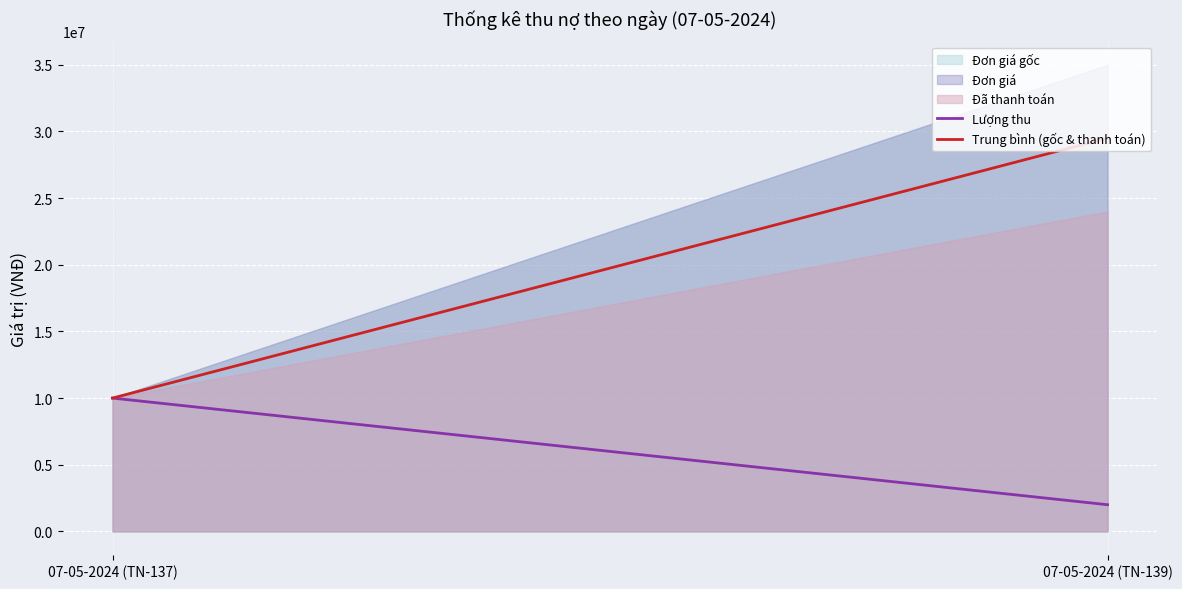

Does the chart display data point markers on the line(s)?

No